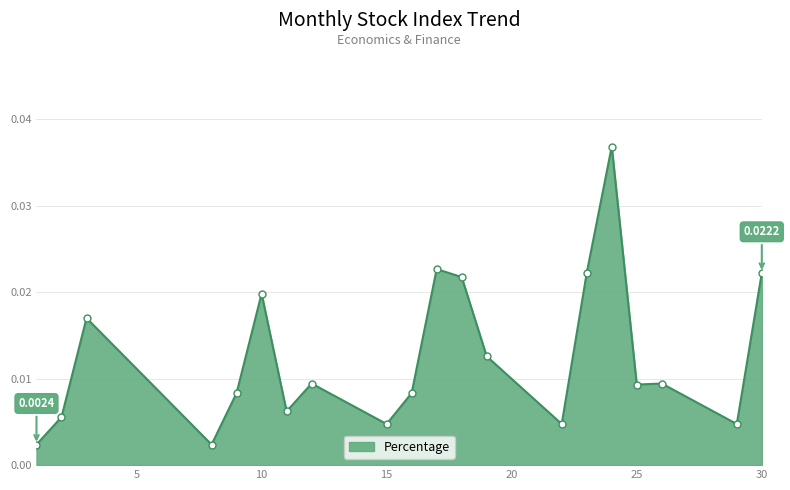

List the labels in order of value, smallest first.

1, 8, 15, 22, 29, 2, 11, 9, 16, 25, 12, 26, 19, 3, 10, 18, 23, 30, 17, 24